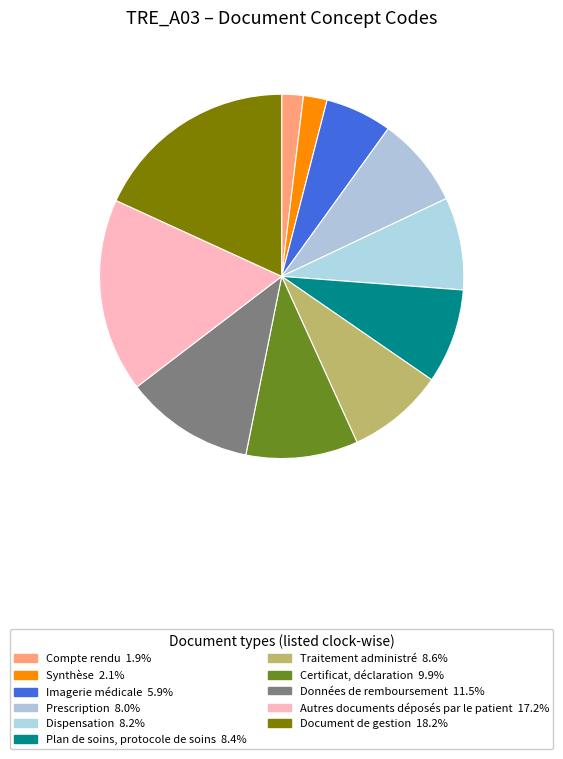

True or false: Traitement administré accounts for 9% of the total.

True